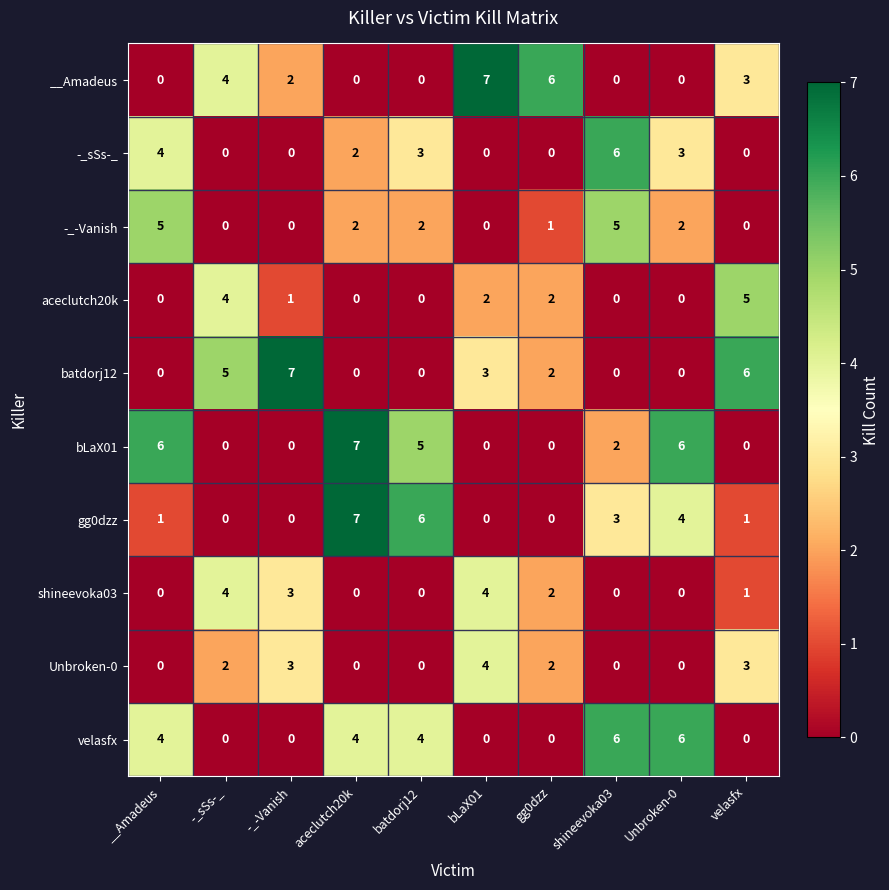

What is the maximum value shown in the chart?

7